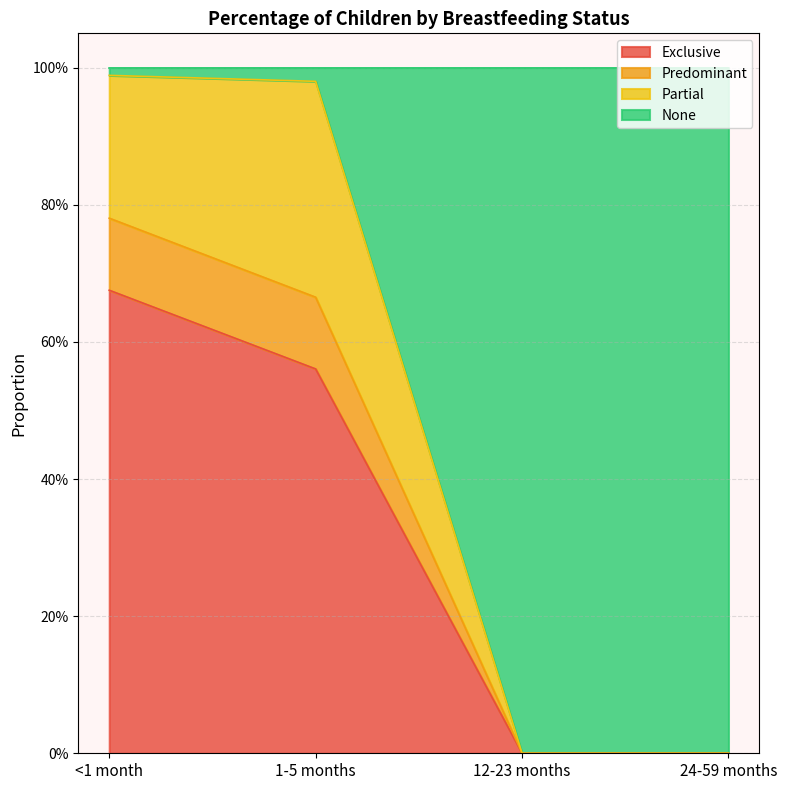

How many positive values does the Predominant series have?

2